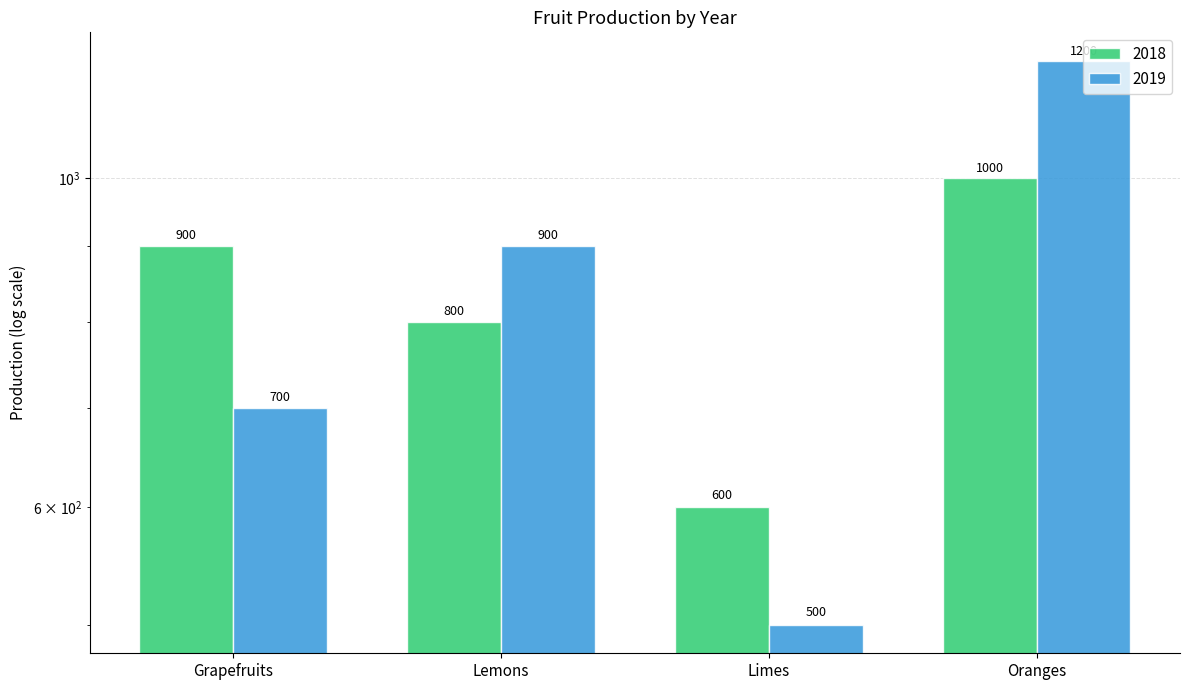

What is the spread (max minus min) of values at Grapefruits?

200